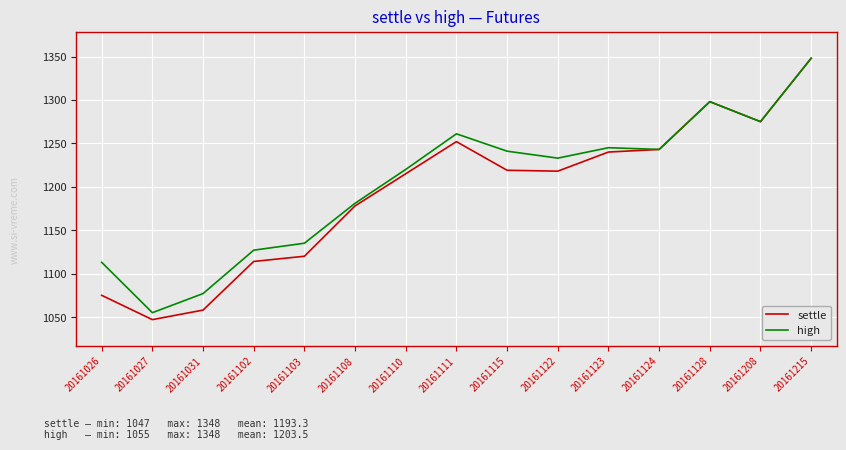

List the series in order of their overall mean, highest first.

high, settle